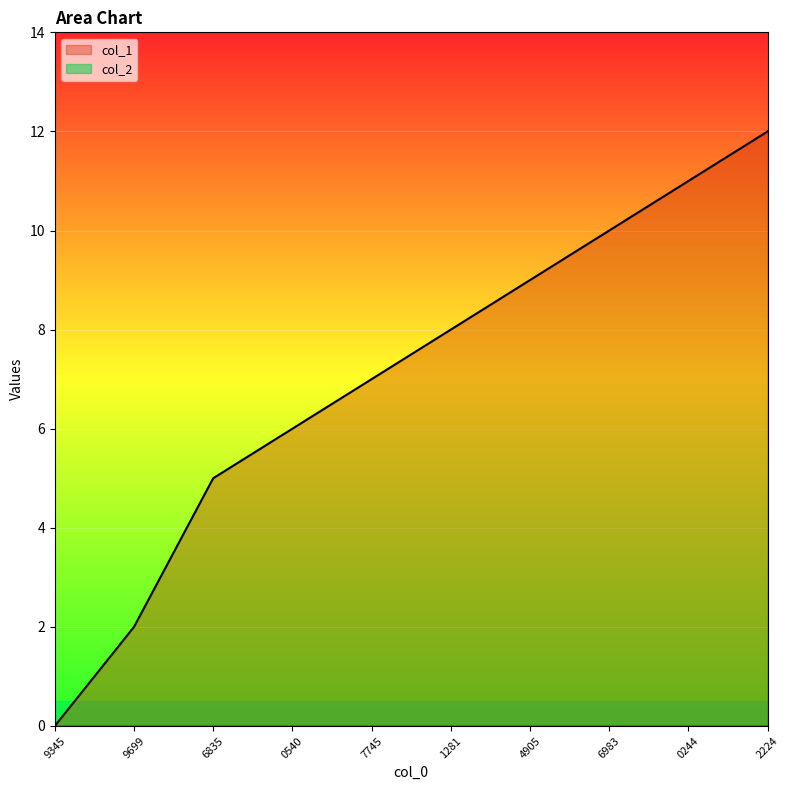

The value of col_1 at 7745 is 3. True or false?

False